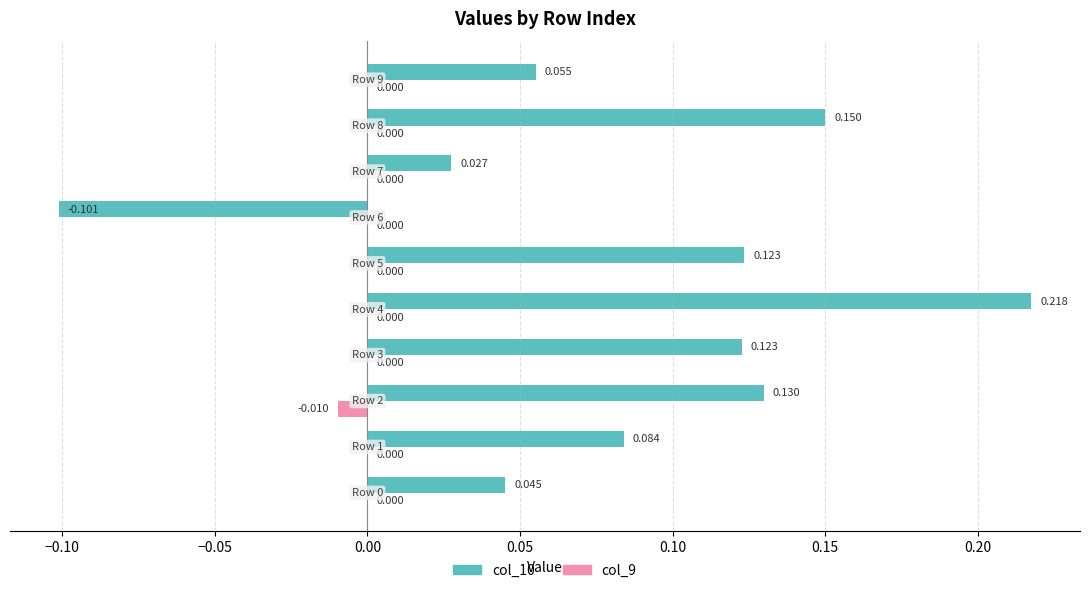

What are all the series names shown in the legend?

col_10, col_9